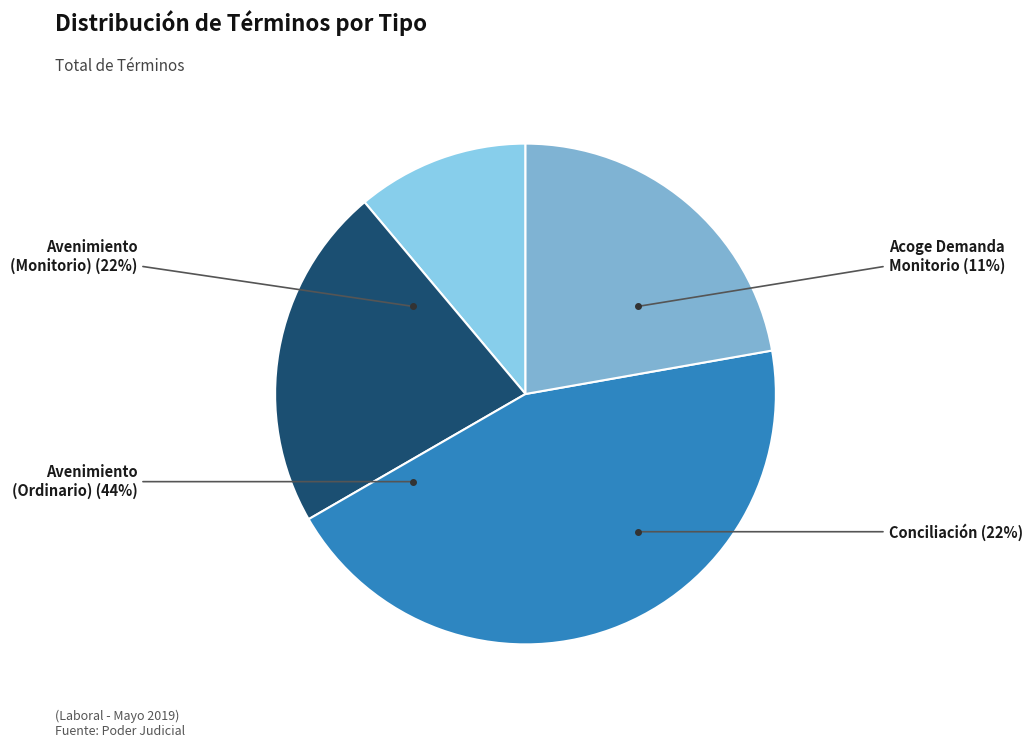

Which slice is the smallest?

Acoge Demanda Monitorio